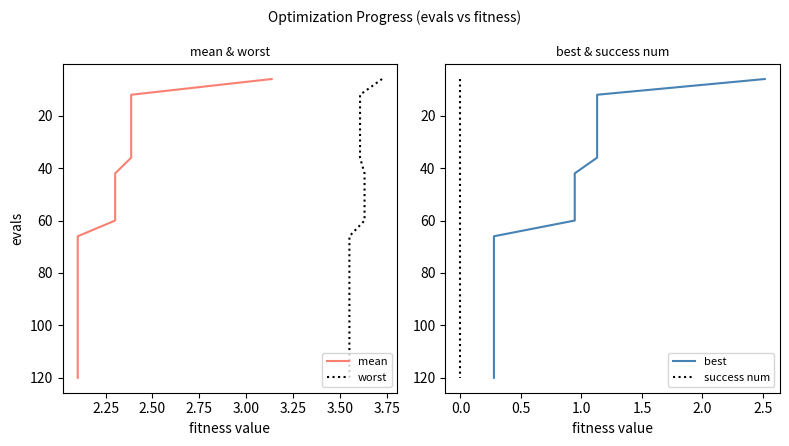

True or false: worst and success num cross at least once.

False